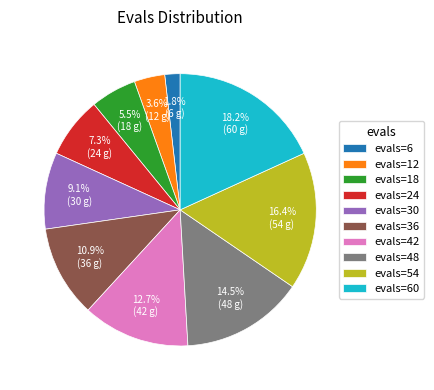

What is the largest slice in the pie chart?

evals=60